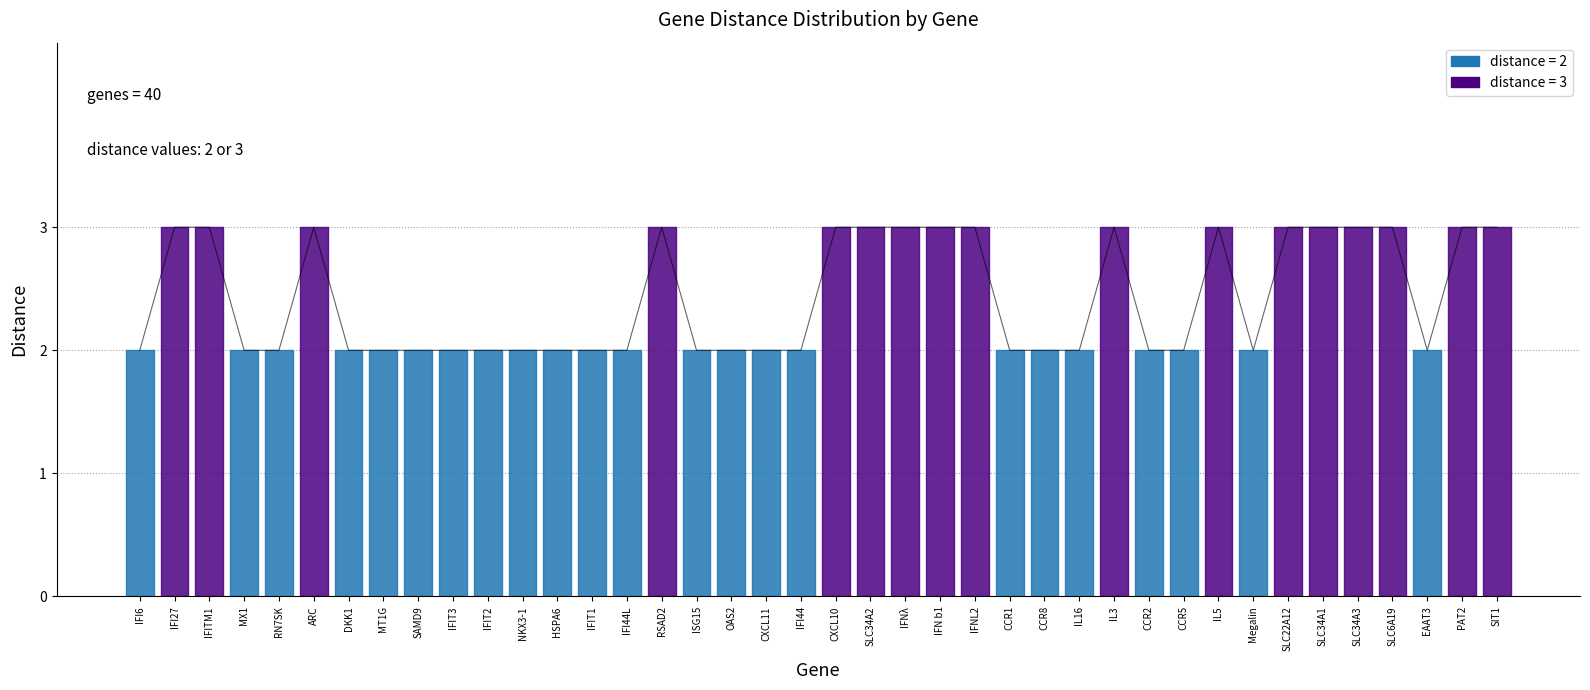

True or false: the data has more than 1 interior local peaks.

True